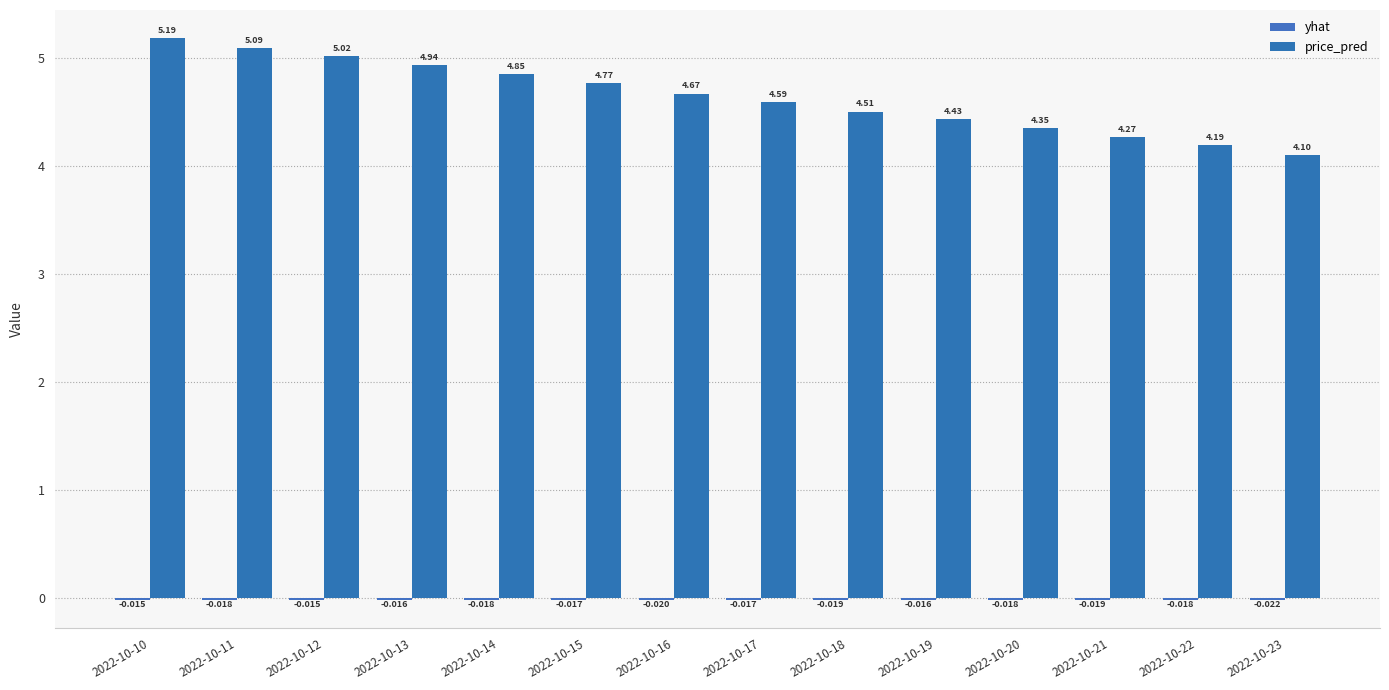

What is the sum of all yhat values?

-0.2